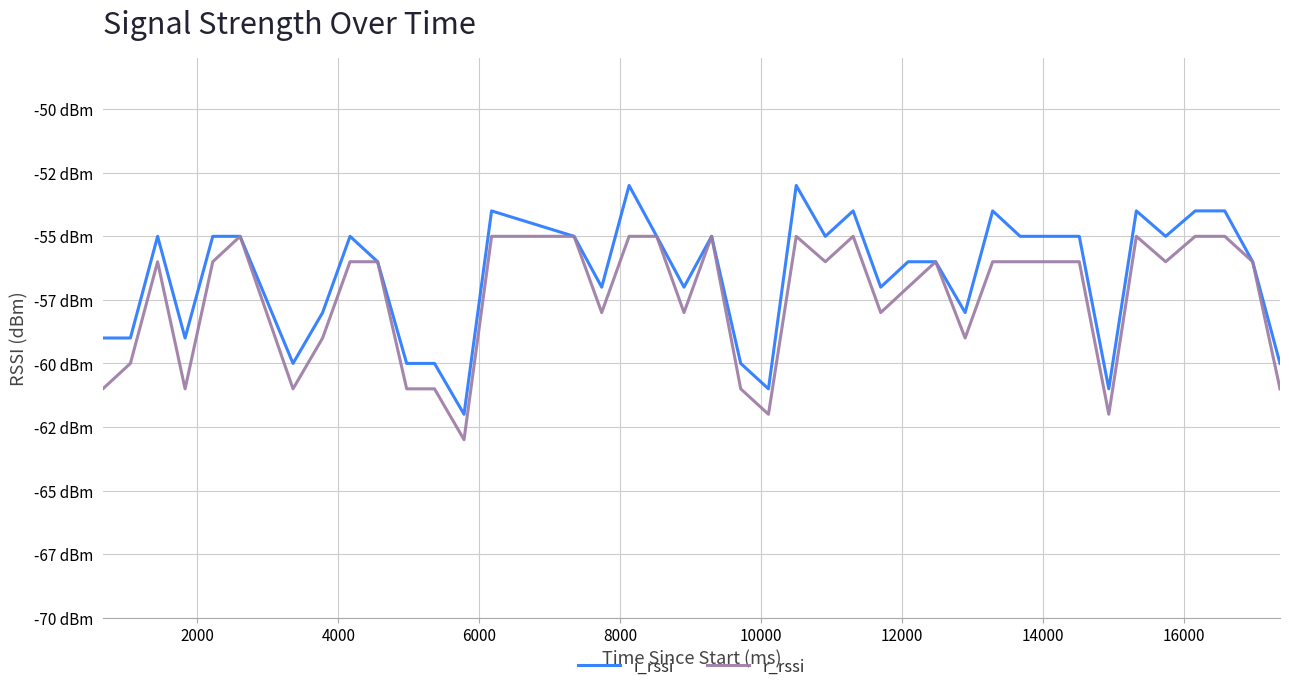

True or false: i_rssi and r_rssi intersect in this chart.

False